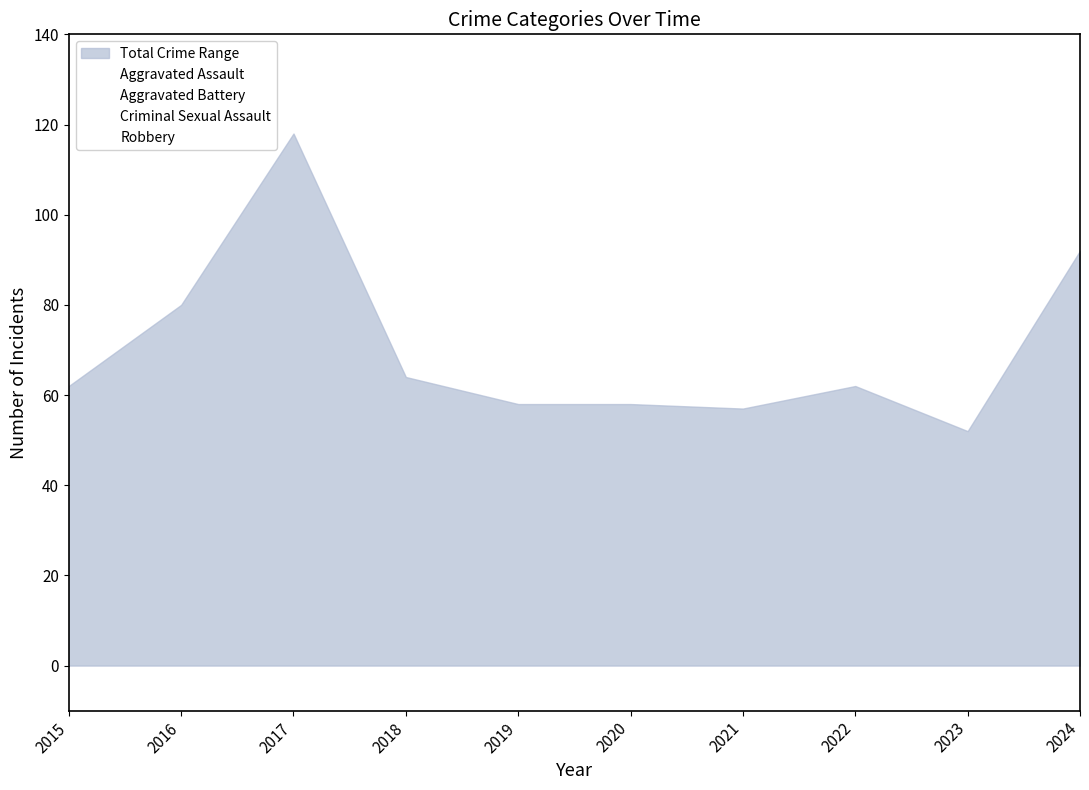

What is the value of the Criminal Sexual Assault point at the 6th from the left?

5